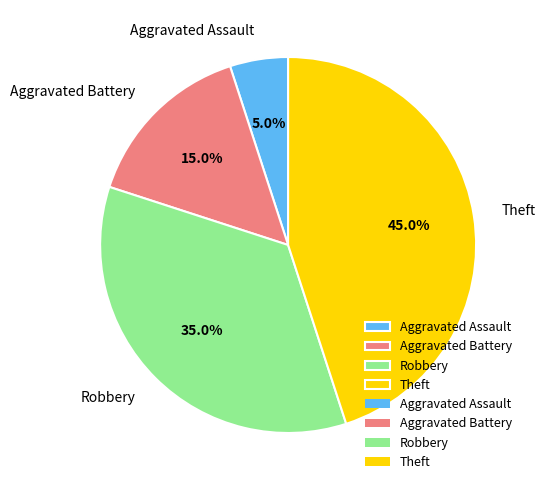

To the nearest percent, what is the difference between the Aggravated Assault and Aggravated Battery slice percentages?

10%